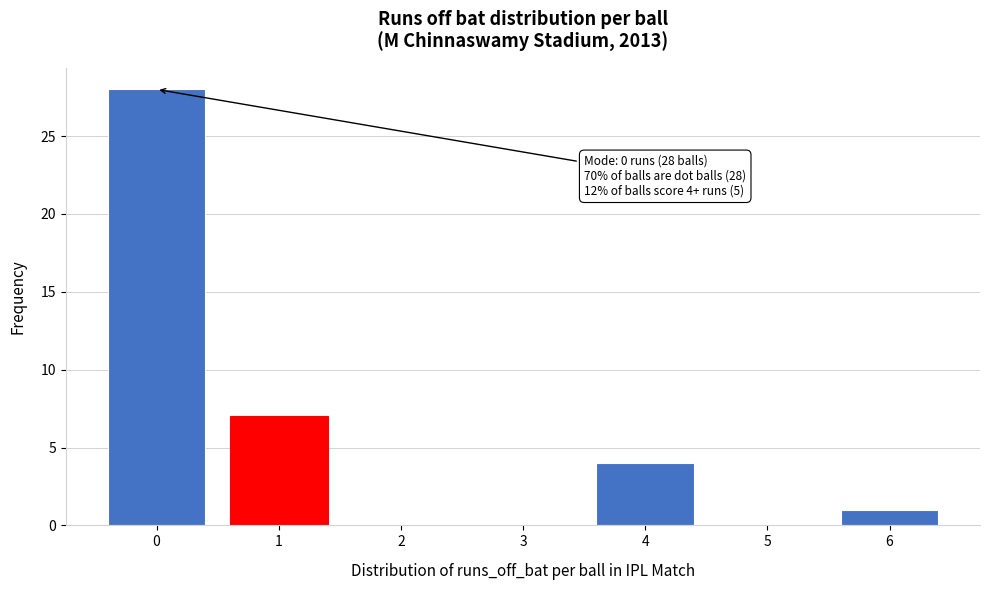

Reading left to right, transcribe all the data shown in this chart.

0=28	1=7	2=0	3=0	4=4	5=0	6=1